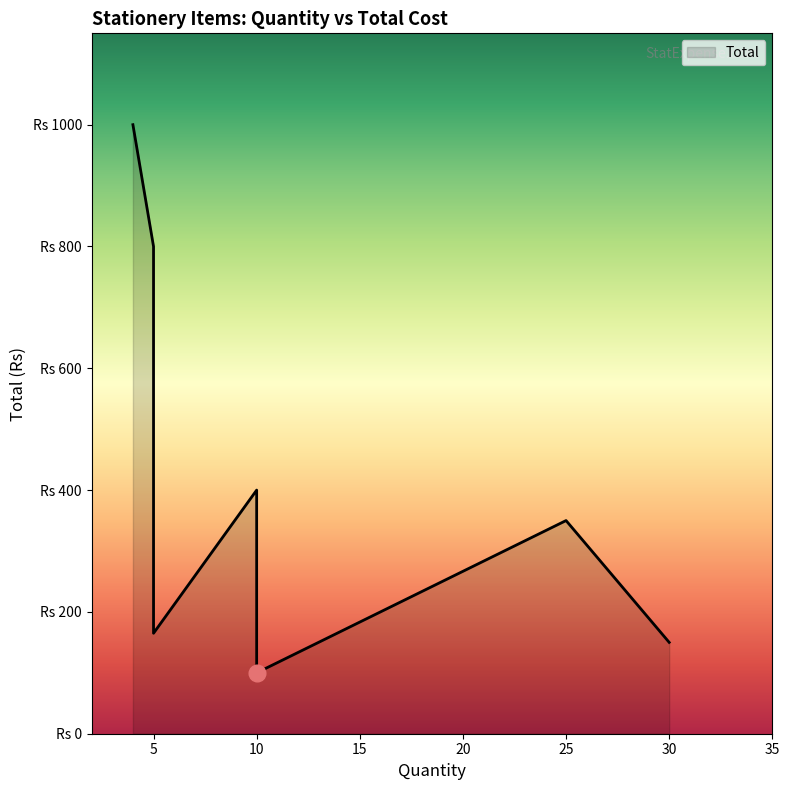

The value at Tape Roll is 400. True or false?

True